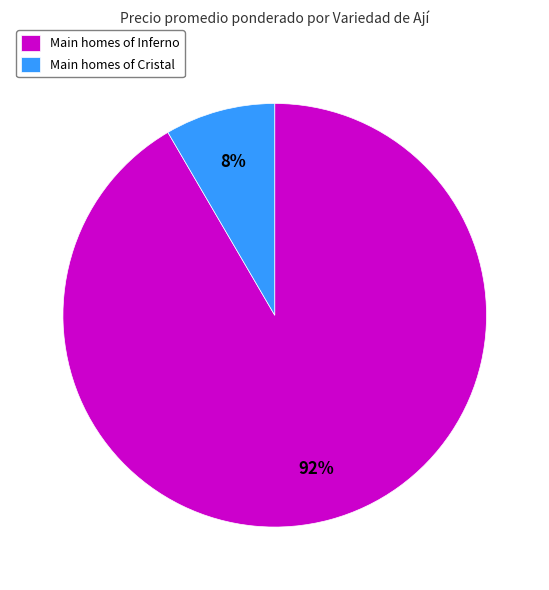

To the nearest percent, what is the combined percentage of Main homes of Cristal and Main homes of Inferno?

100%